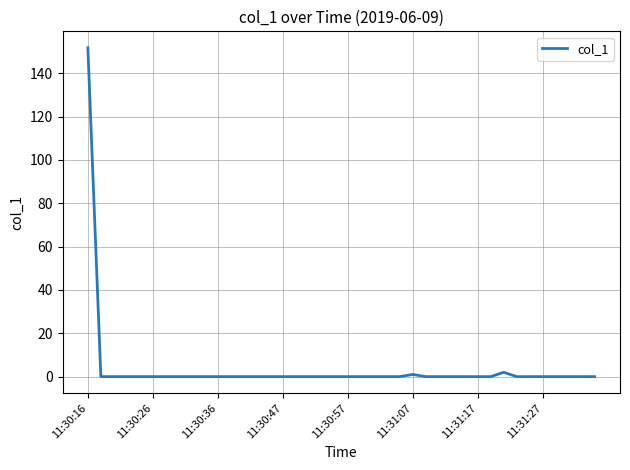

What is the difference between the maximum and minimum values?

151.8